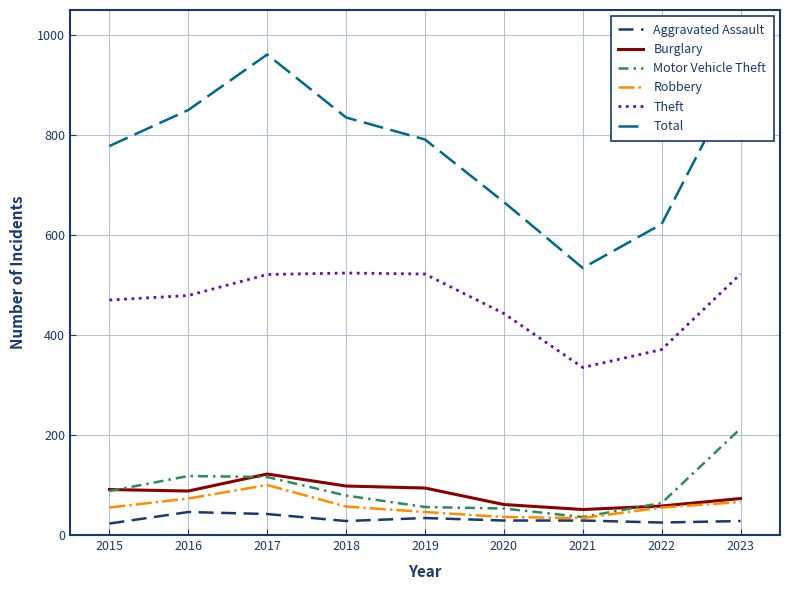

At which label is Theft closest to 429?

2020